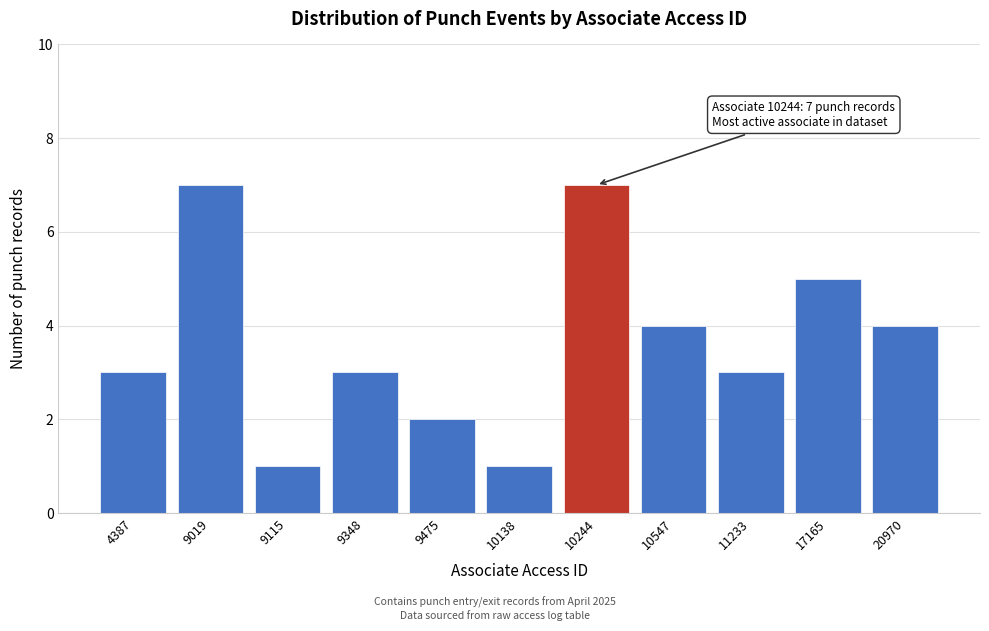

Reading left to right, what are all the values shown in this chart?

3	7	1	3	2	1	7	4	3	5	4